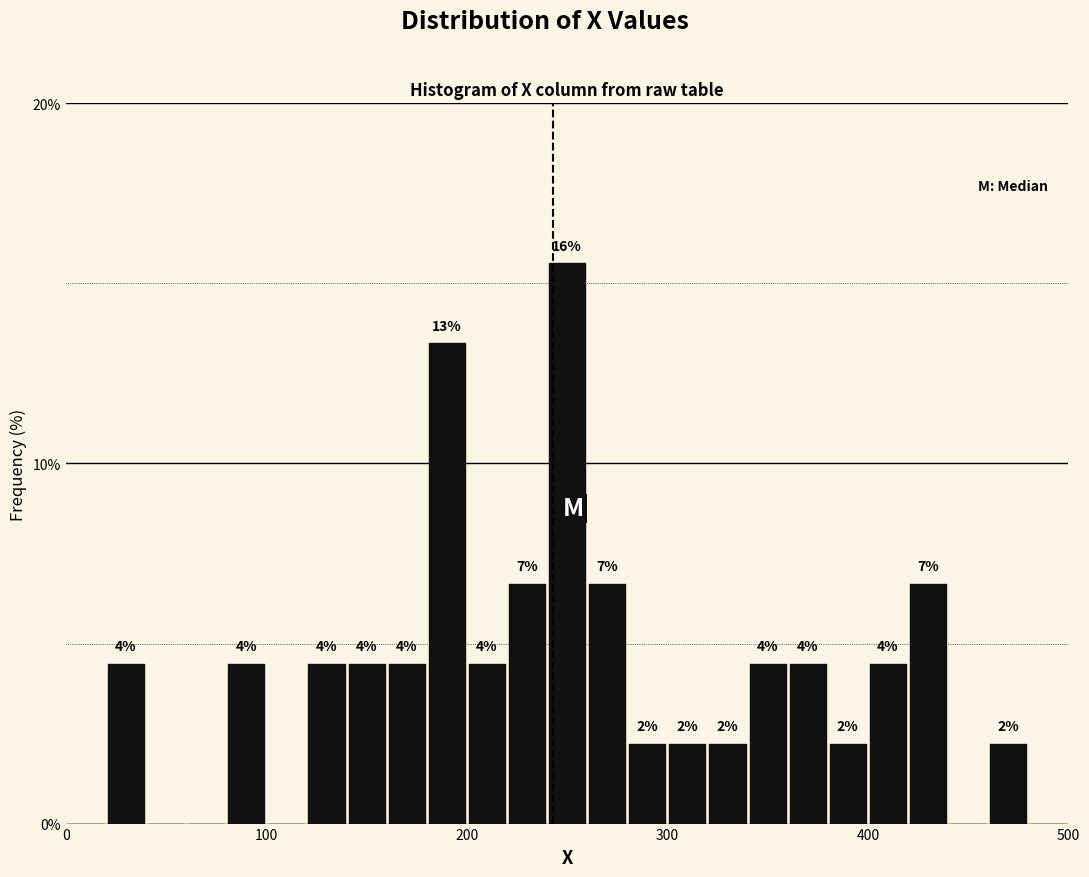

Around what value on the x-axis is the tallest bar? Give the approximate position of its centre, as read against the axis.

250